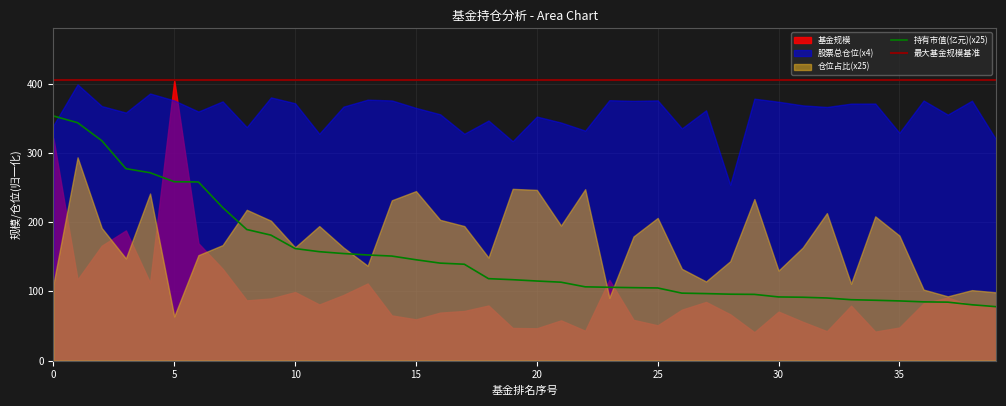

At which category does the chart reach its peak across all series?

5